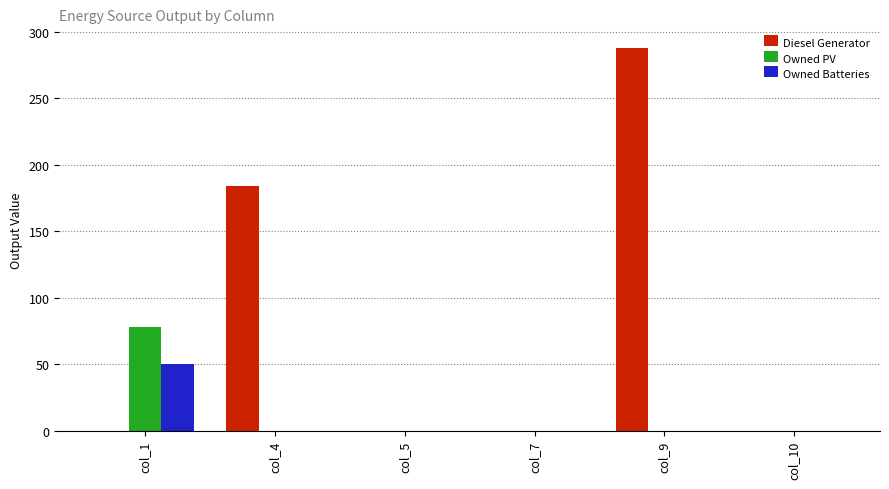

What is the approximate value of Diesel Generator at col_9?

288